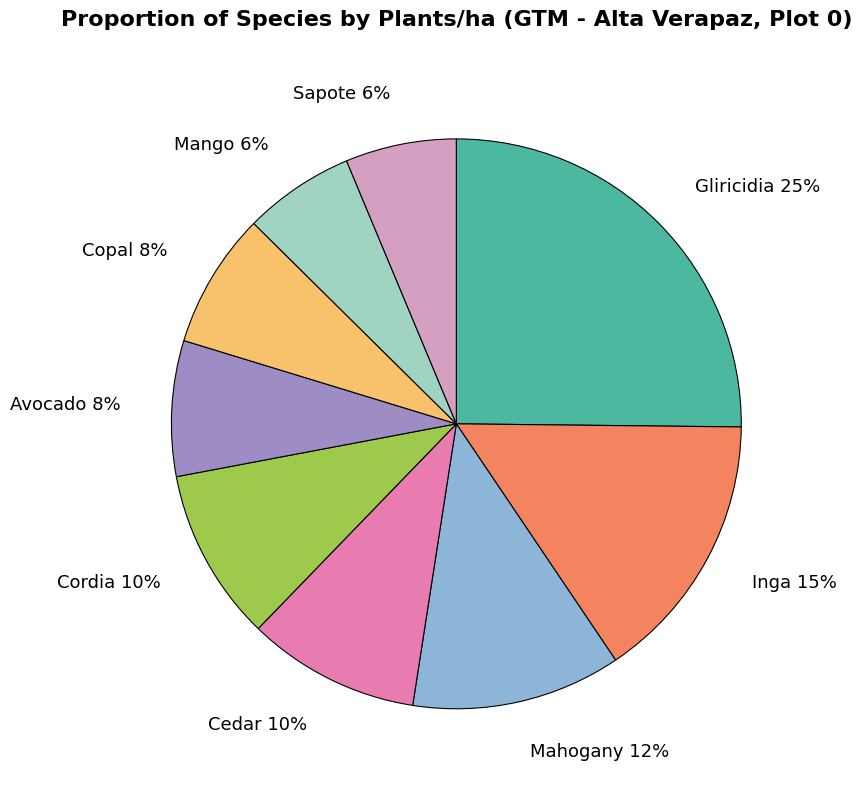

To the nearest percent, what is the difference between the Mahogany and Cedar slice percentages?

2%